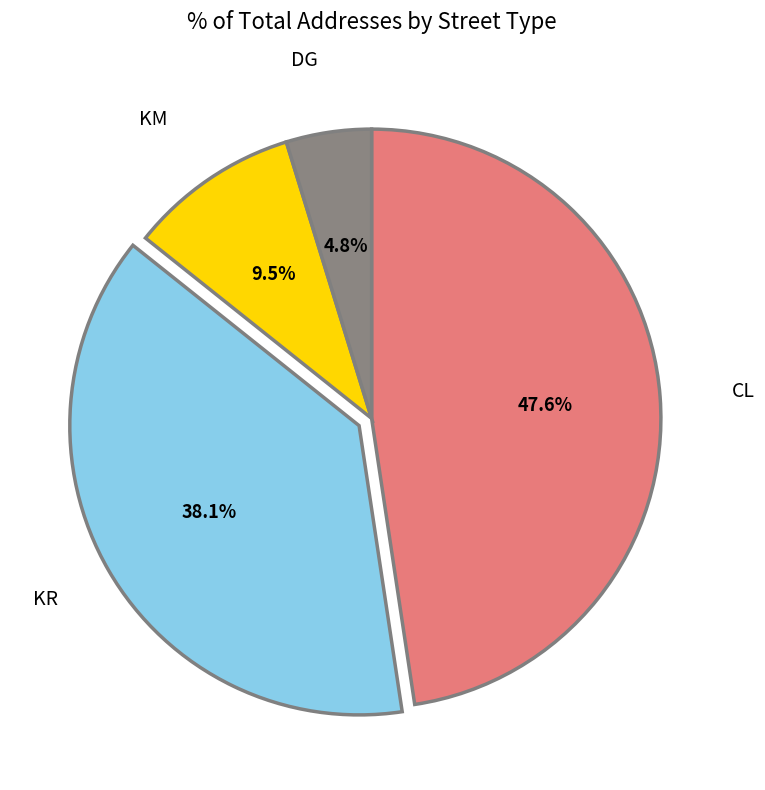

Combined, what portion of the pie is KR and KM?

47.6%